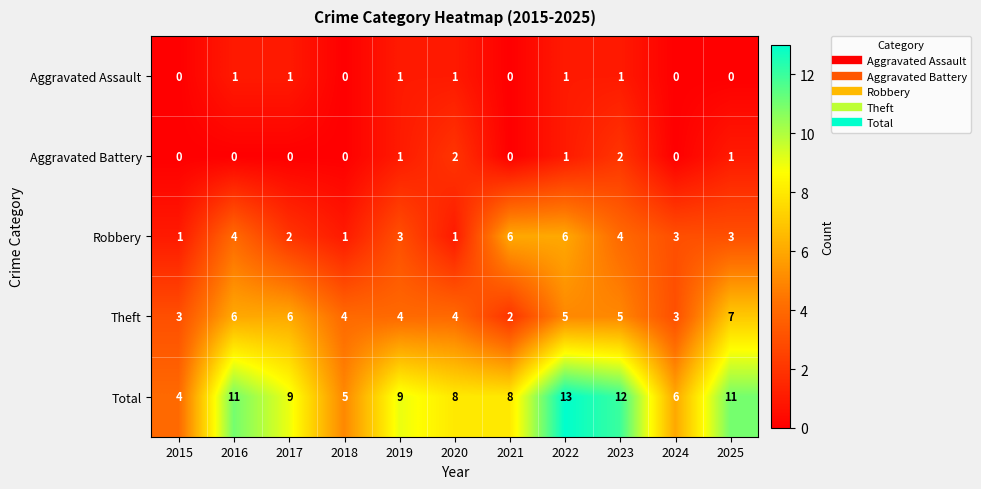

At which category is the sum across all series the highest?

2022